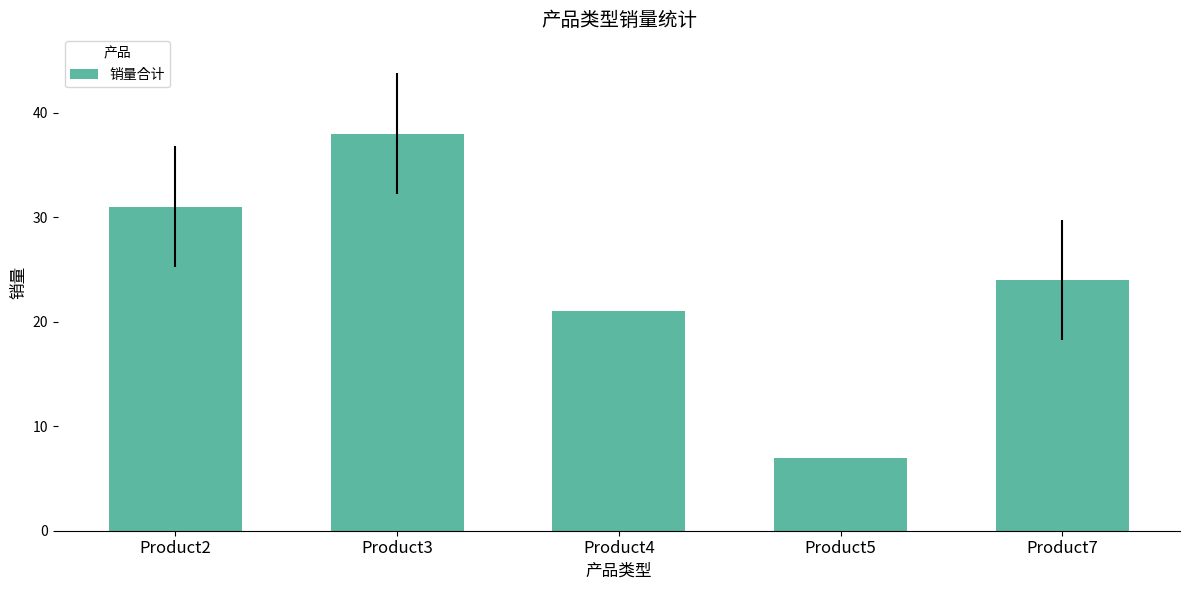

What is the change in value from Product4 to Product5?

-14